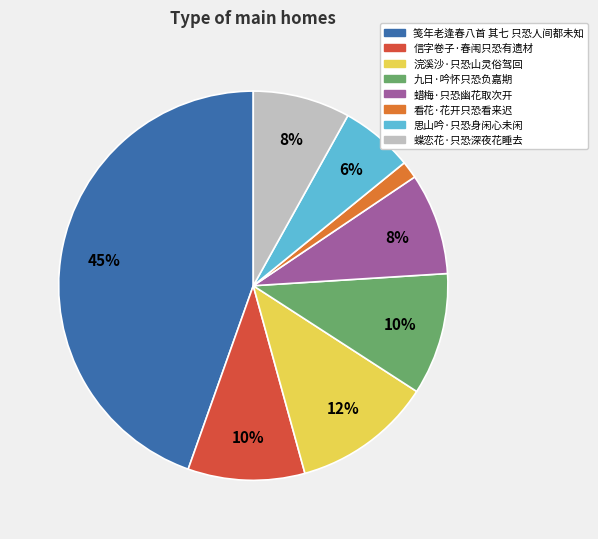

To the nearest percent, what portion does 看花·花开只恐看来迟 represent?

1%